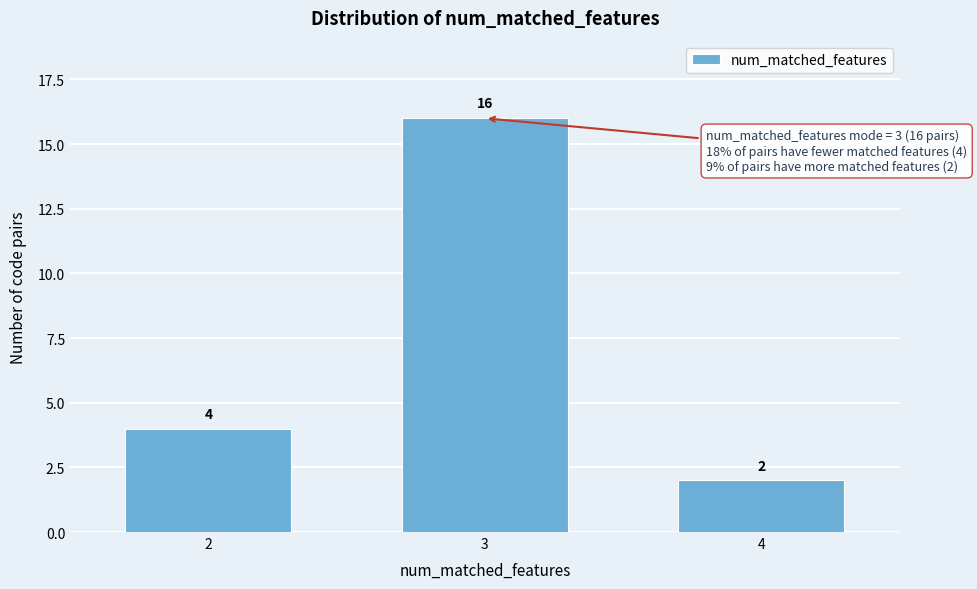

Reading right to left, what are all the values shown in this chart?

4=2	3=16	2=4